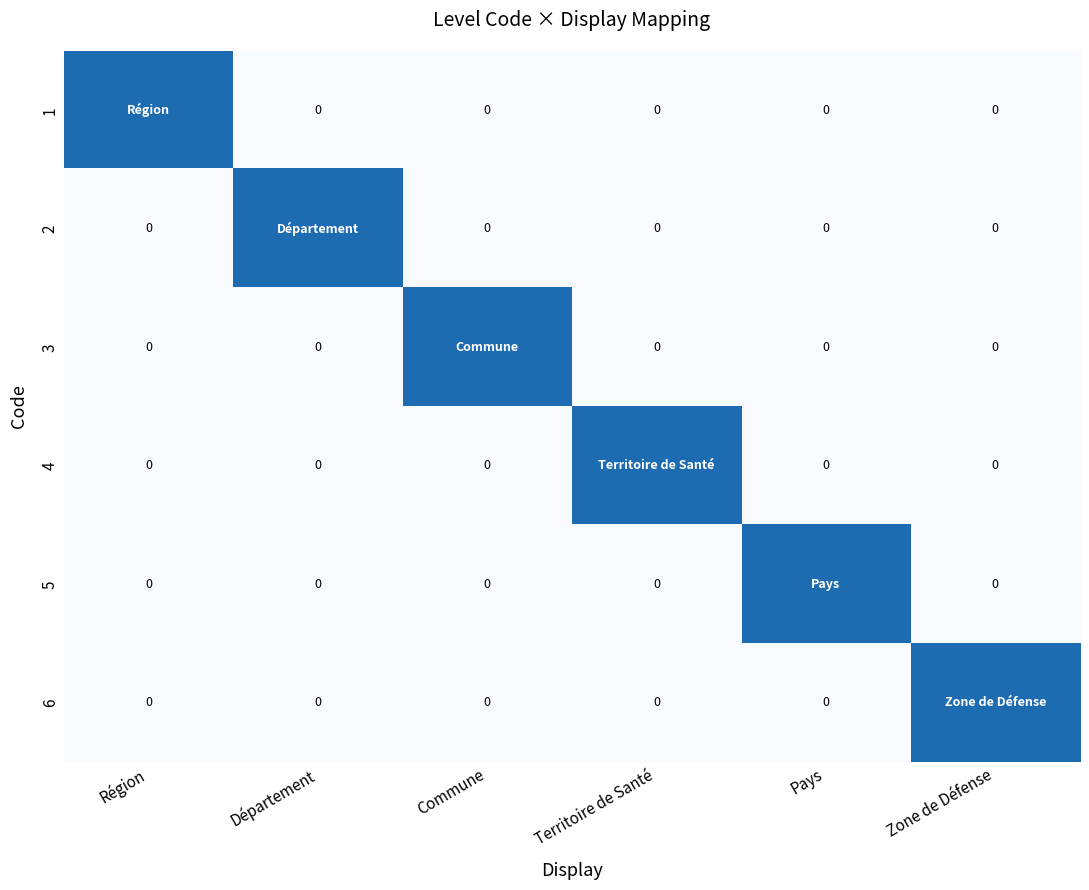

Which label corresponds to the smallest value in the chart?

Département